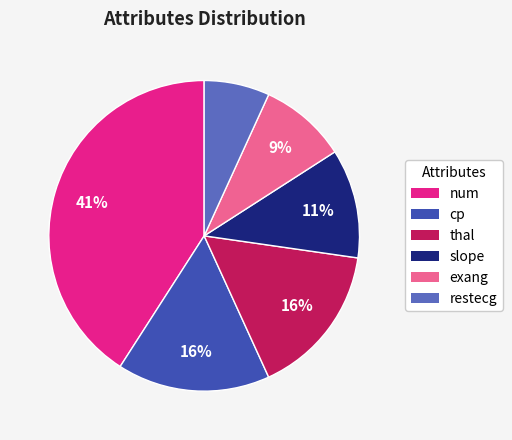

To the nearest percent, what percentage of the pie is exang?

9%